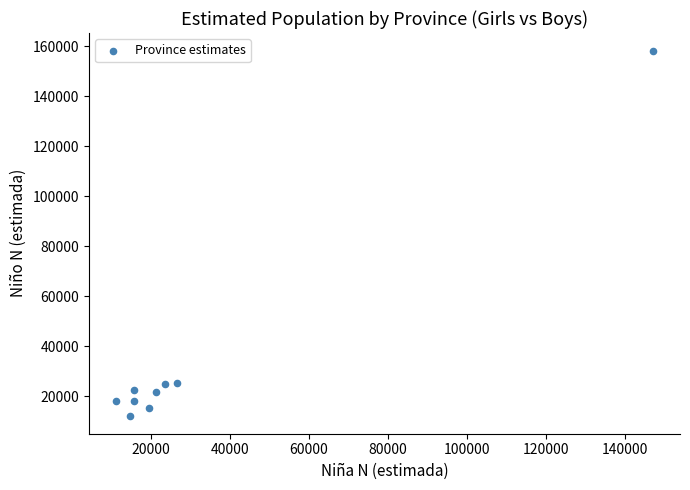

What is the average X value?

32716